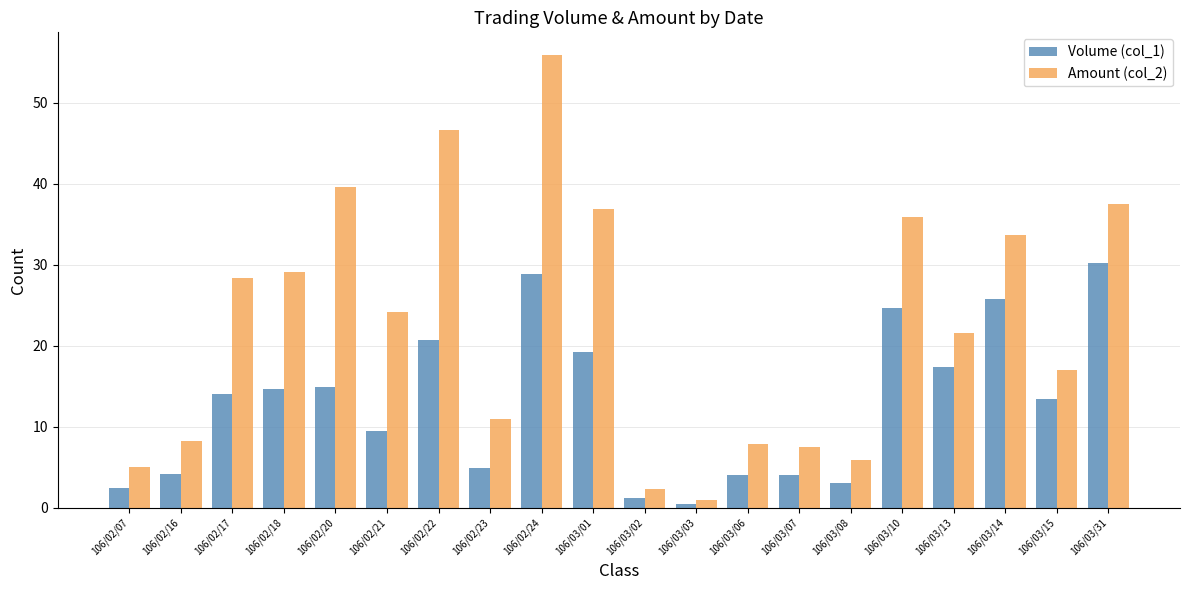

How many values in the Volume (col_1) series are below 14?

10